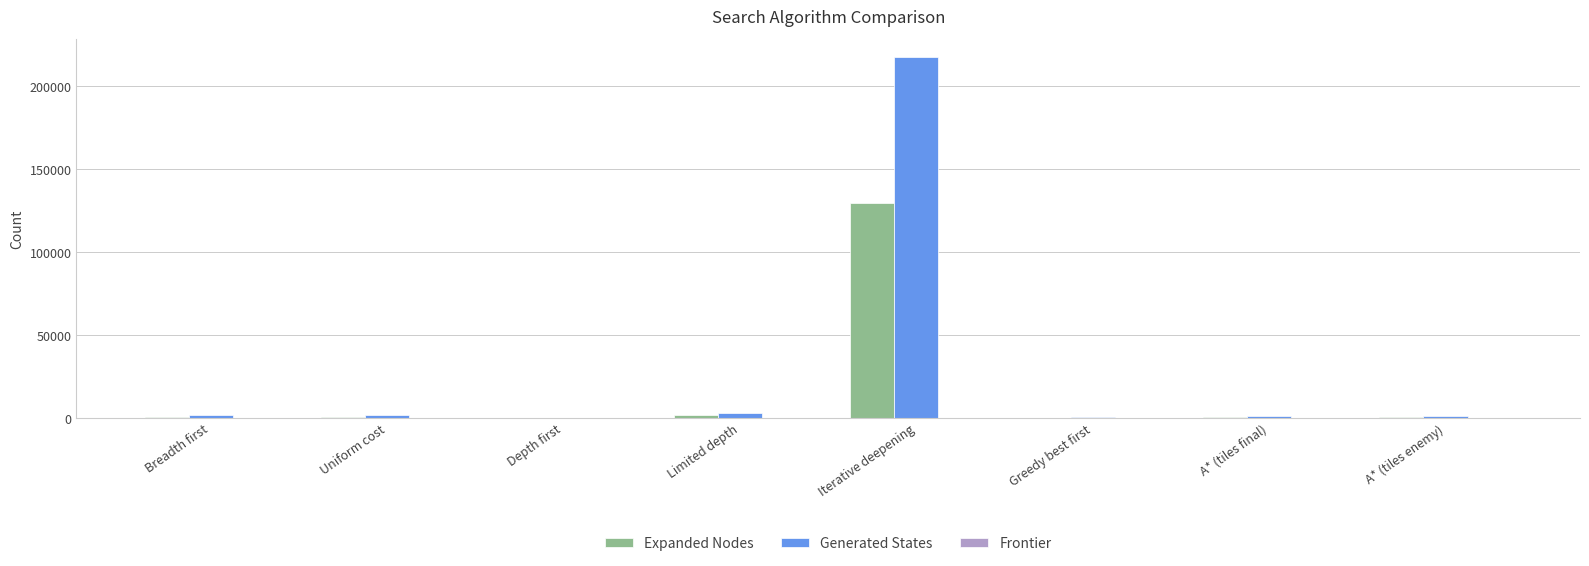

What is the average value of the Generated States series?

28280